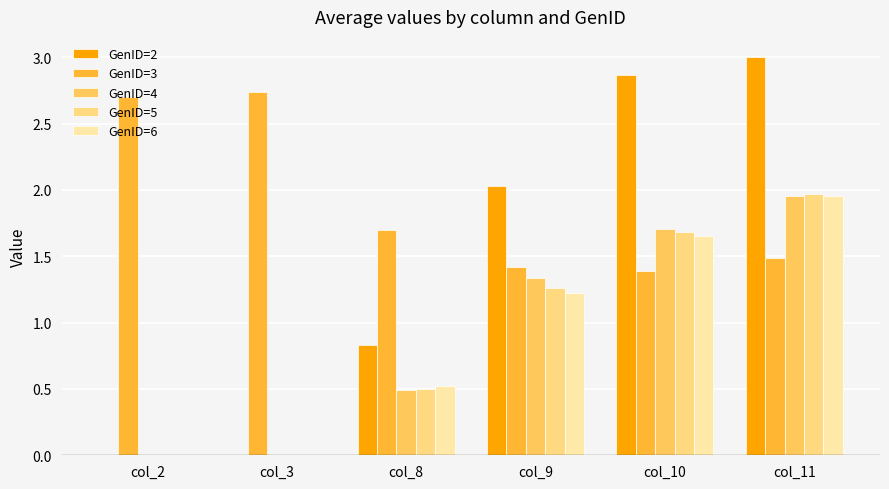

True or false: GenID=6 has a value of 0.9 at col_11.

False